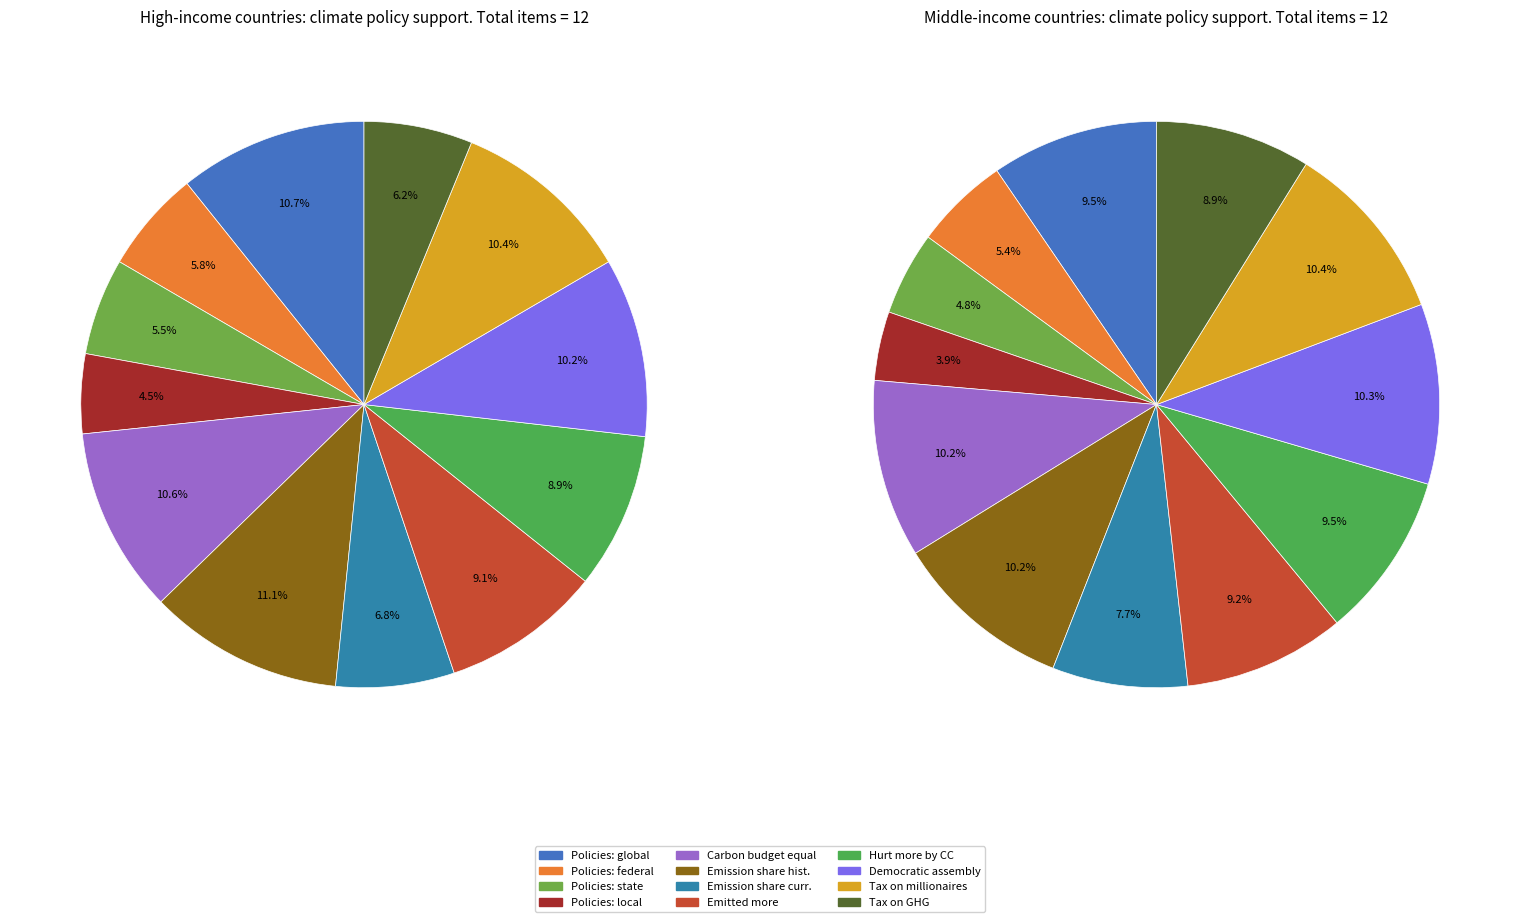

What percentage is the 11 slice, to the nearest percent?

9%